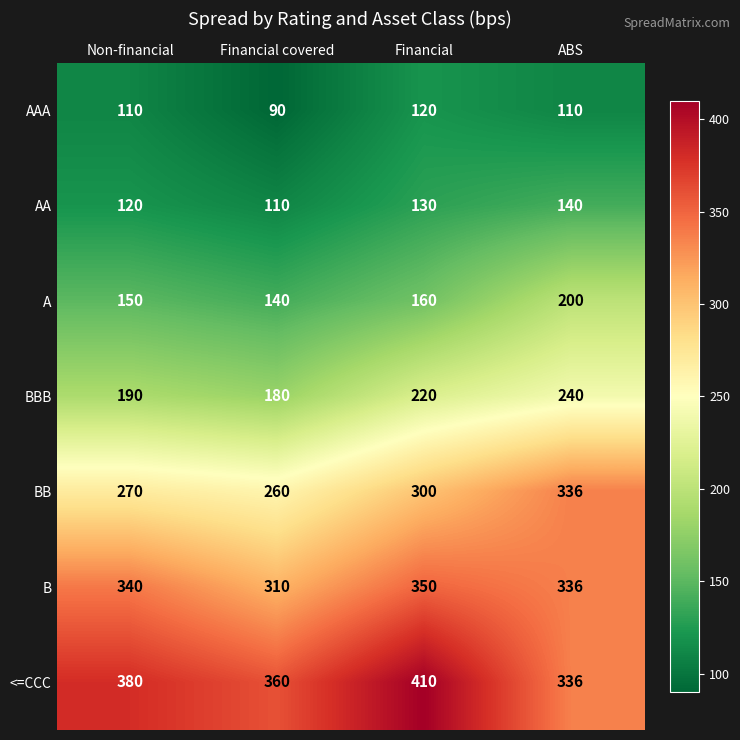

Reading right to left, transcribe all the data shown in this chart.

AAA: ABS=110	Financial=120	Financial covered=90	Non-financial=110
AA: ABS=140	Financial=130	Financial covered=110	Non-financial=120
A: ABS=200	Financial=160	Financial covered=140	Non-financial=150
BBB: ABS=240	Financial=220	Financial covered=180	Non-financial=190
BB: ABS=336	Financial=300	Financial covered=260	Non-financial=270
B: ABS=336	Financial=350	Financial covered=310	Non-financial=340
<=CCC: ABS=336	Financial=410	Financial covered=360	Non-financial=380